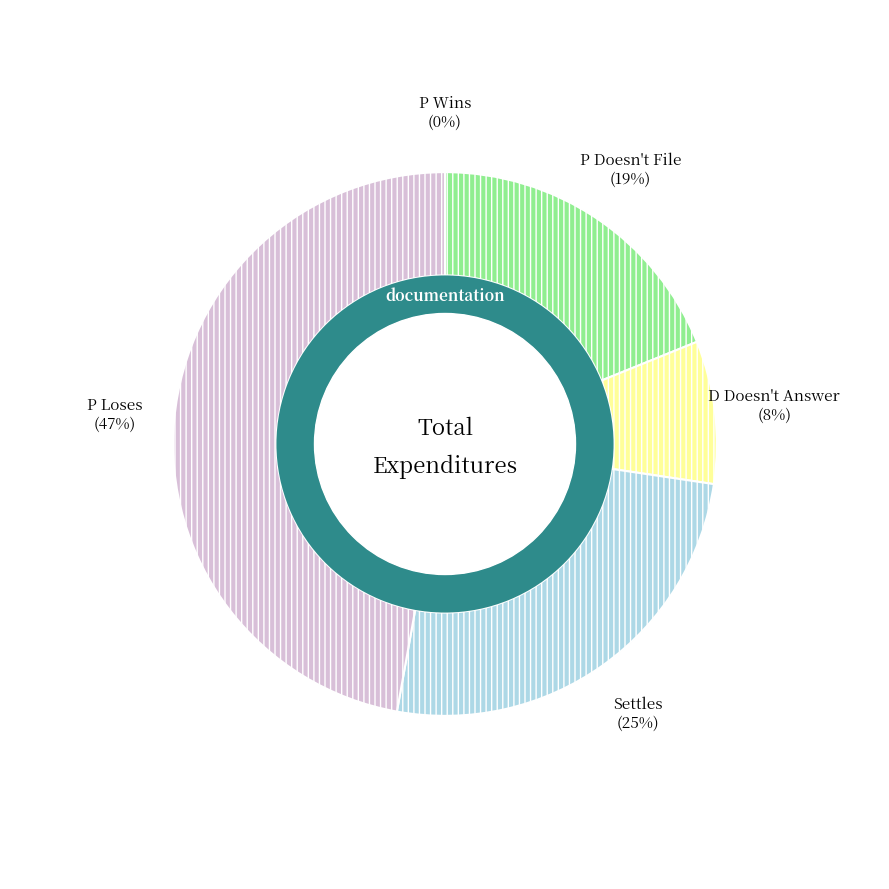

The P Doesn't File slice represents 19% of the pie. True or false?

True